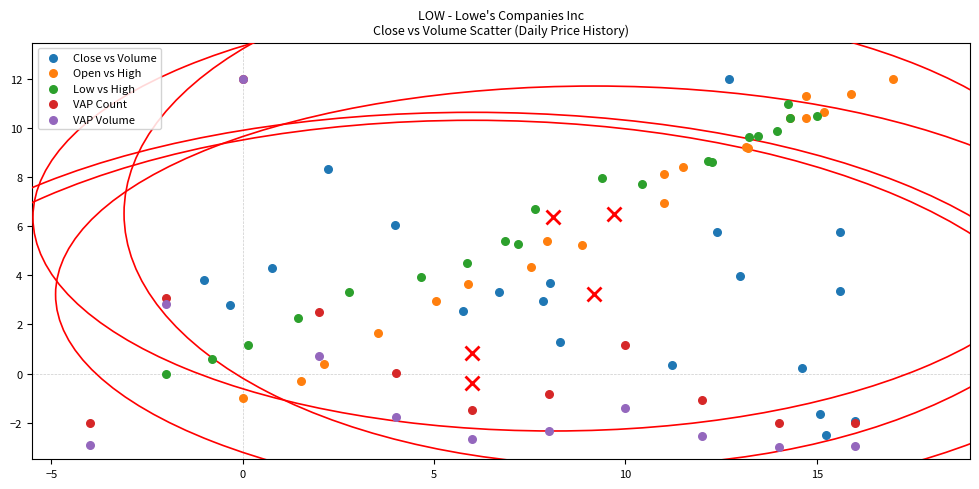

What are all the series names shown in the legend?

Close vs Volume, Open vs High, Low vs High, VAP Count, VAP Volume